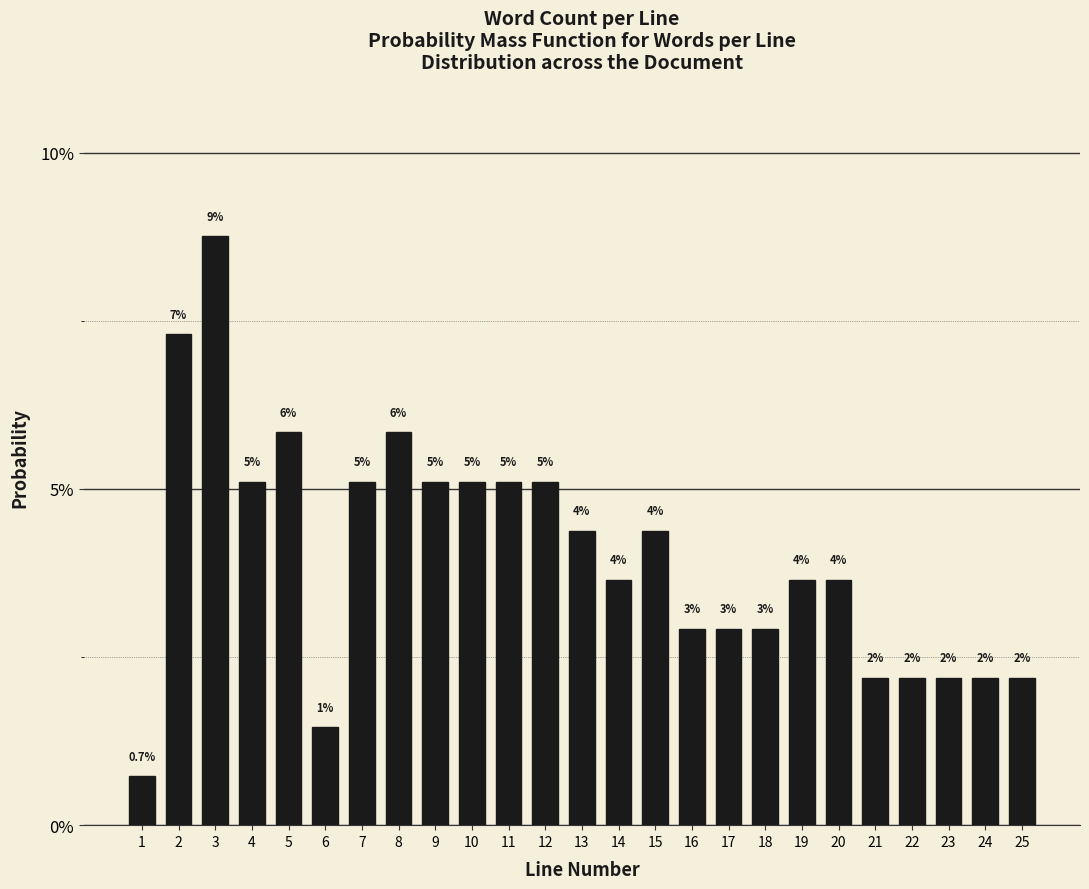

Are the bars horizontal?

No